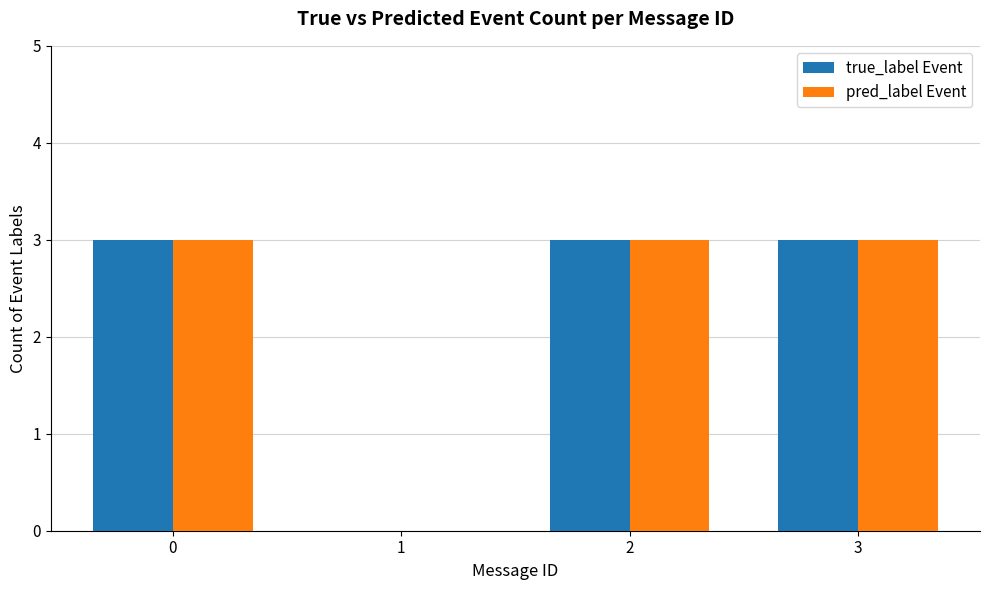

What is the sum of the true_label Event values at 0 and 1?

3